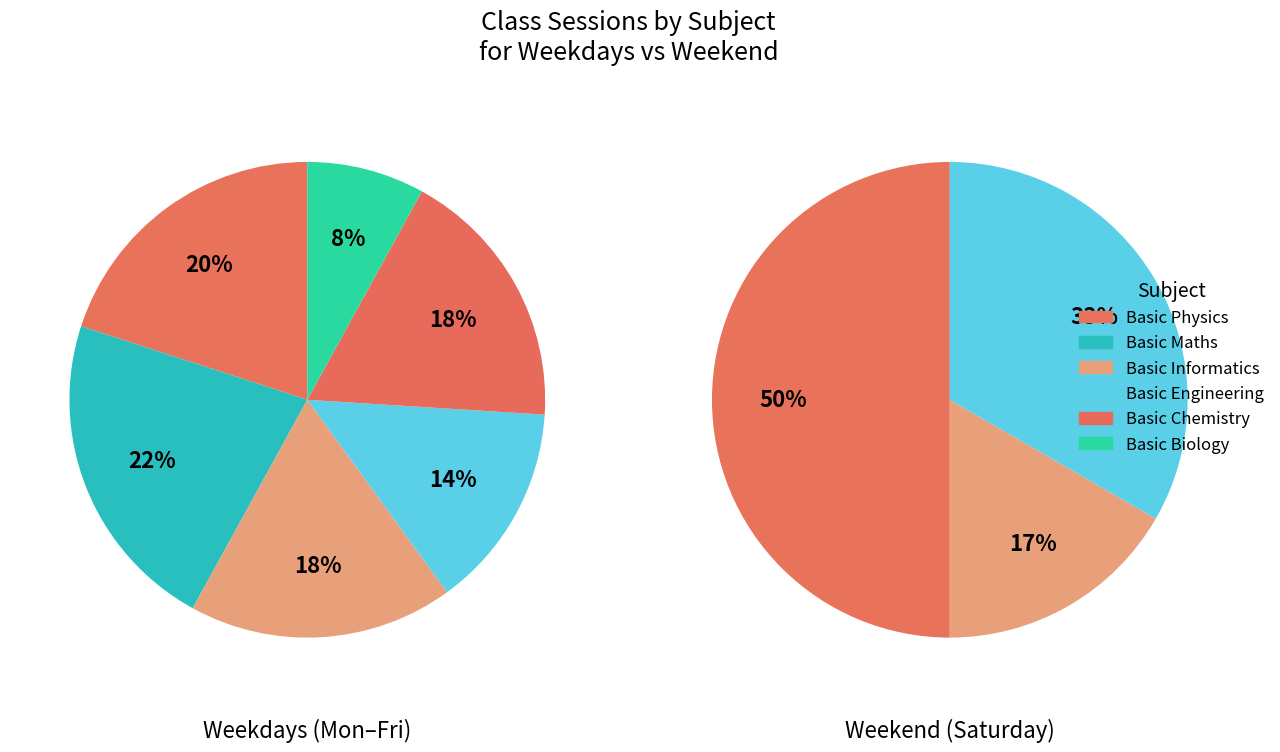

Do Tuesday and Wednesday together represent more than half of the pie?

No